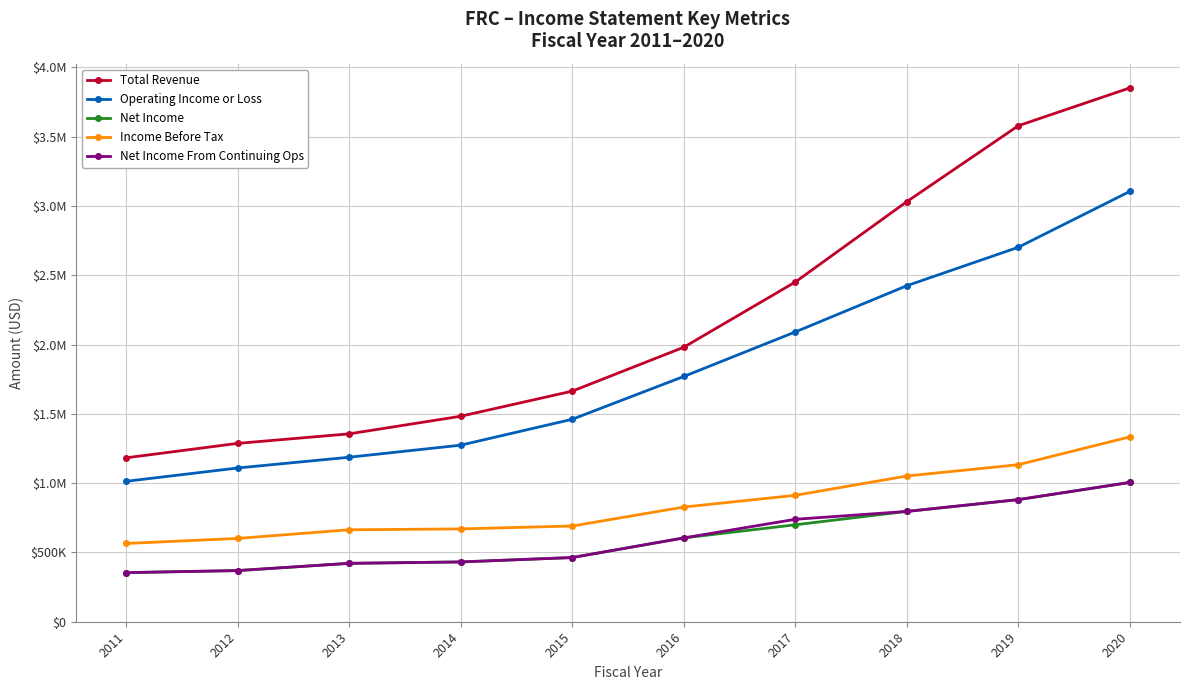

Does the chart have visible grid lines?

Yes